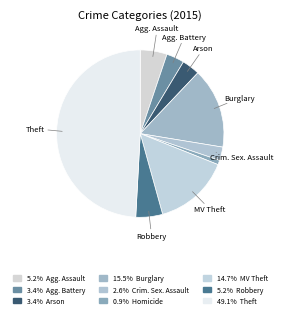

How many slices are in this pie chart?

9